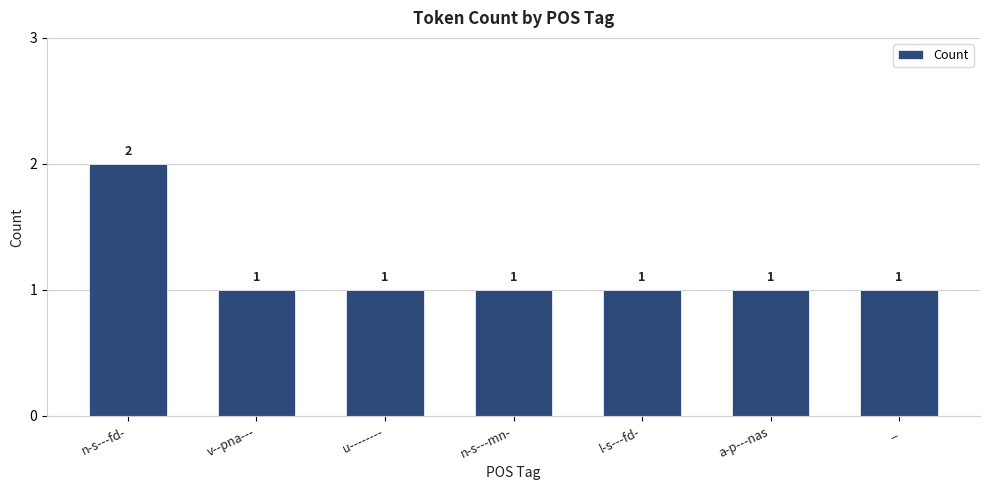

Read the value at u--------.

1